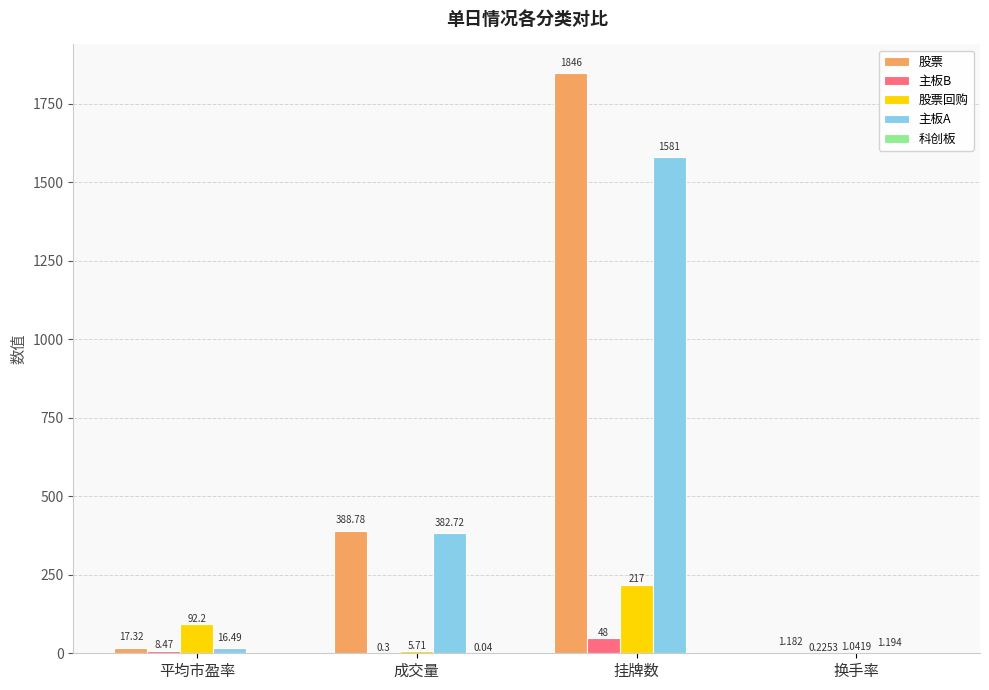

Where does the 股票 series first go above 388?

成交量